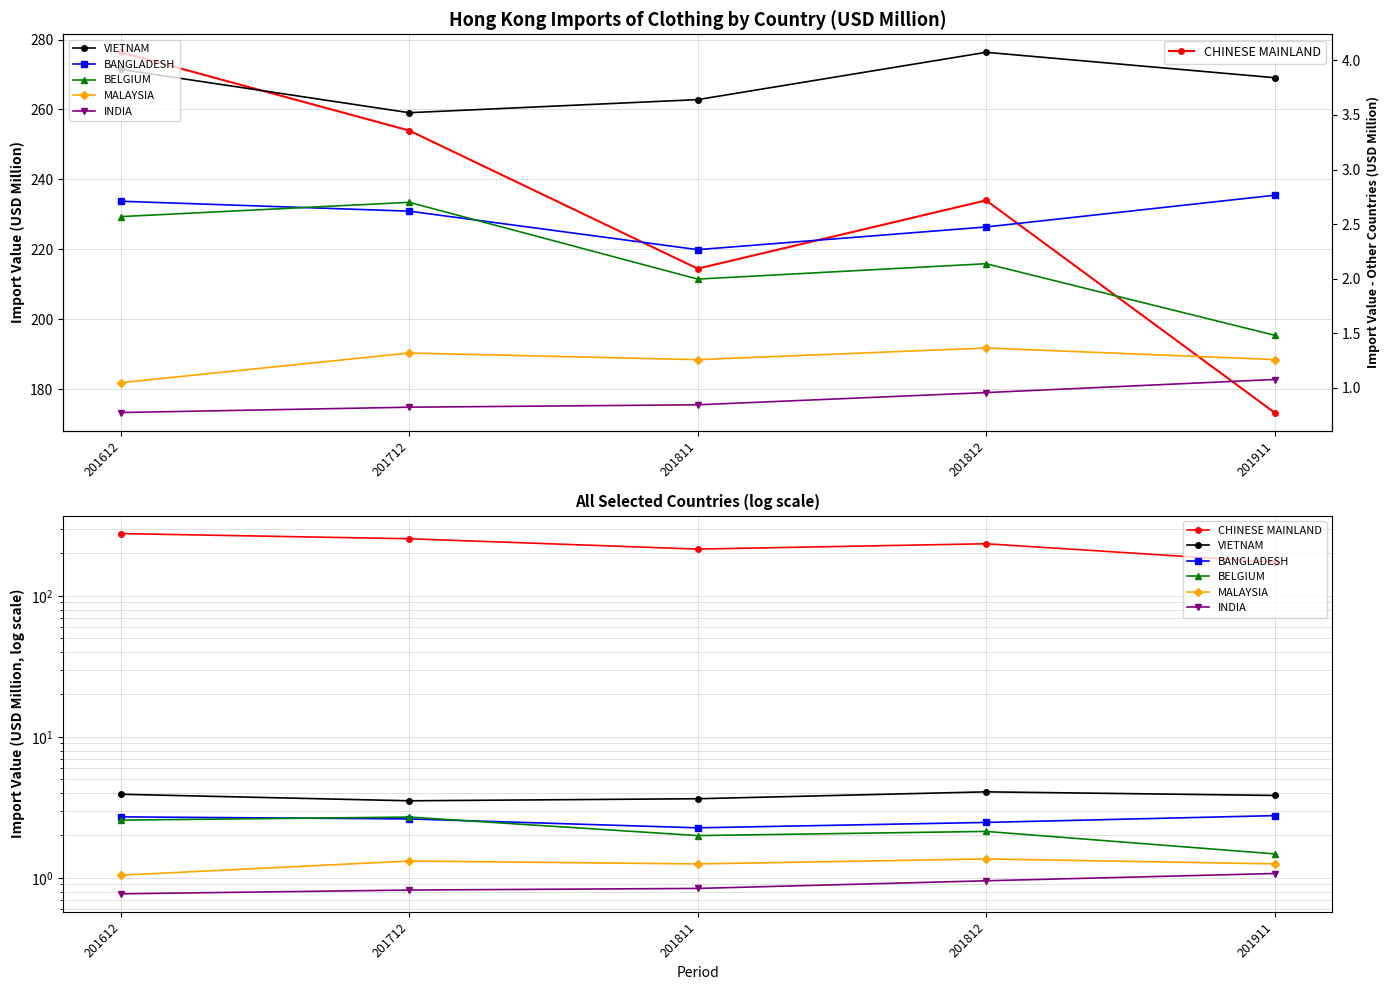

What is the difference between the maximum and minimum values in the INDIA series?

0.3